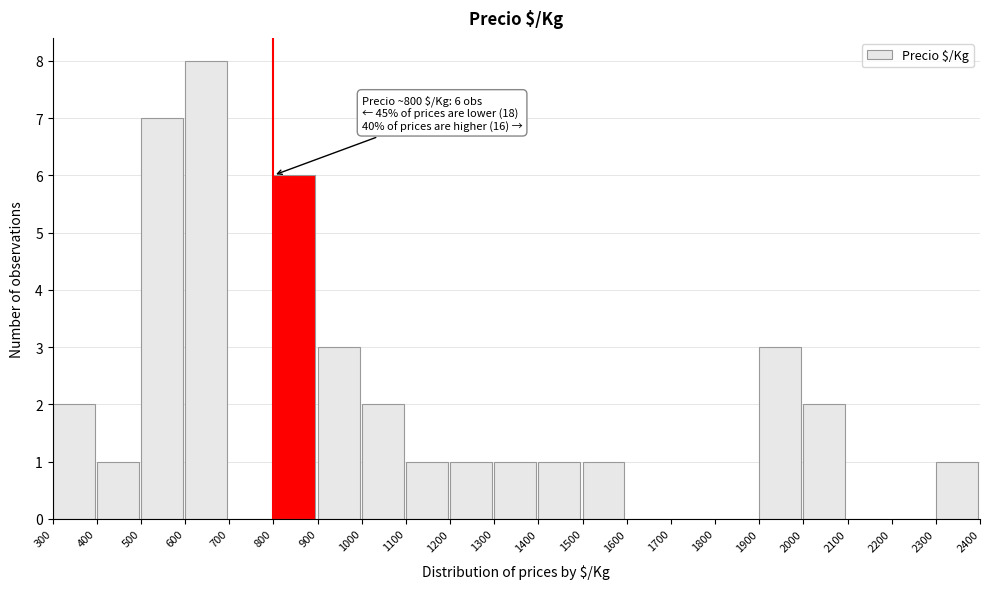

Which range on the x-axis has the tallest bar?

600 to 700